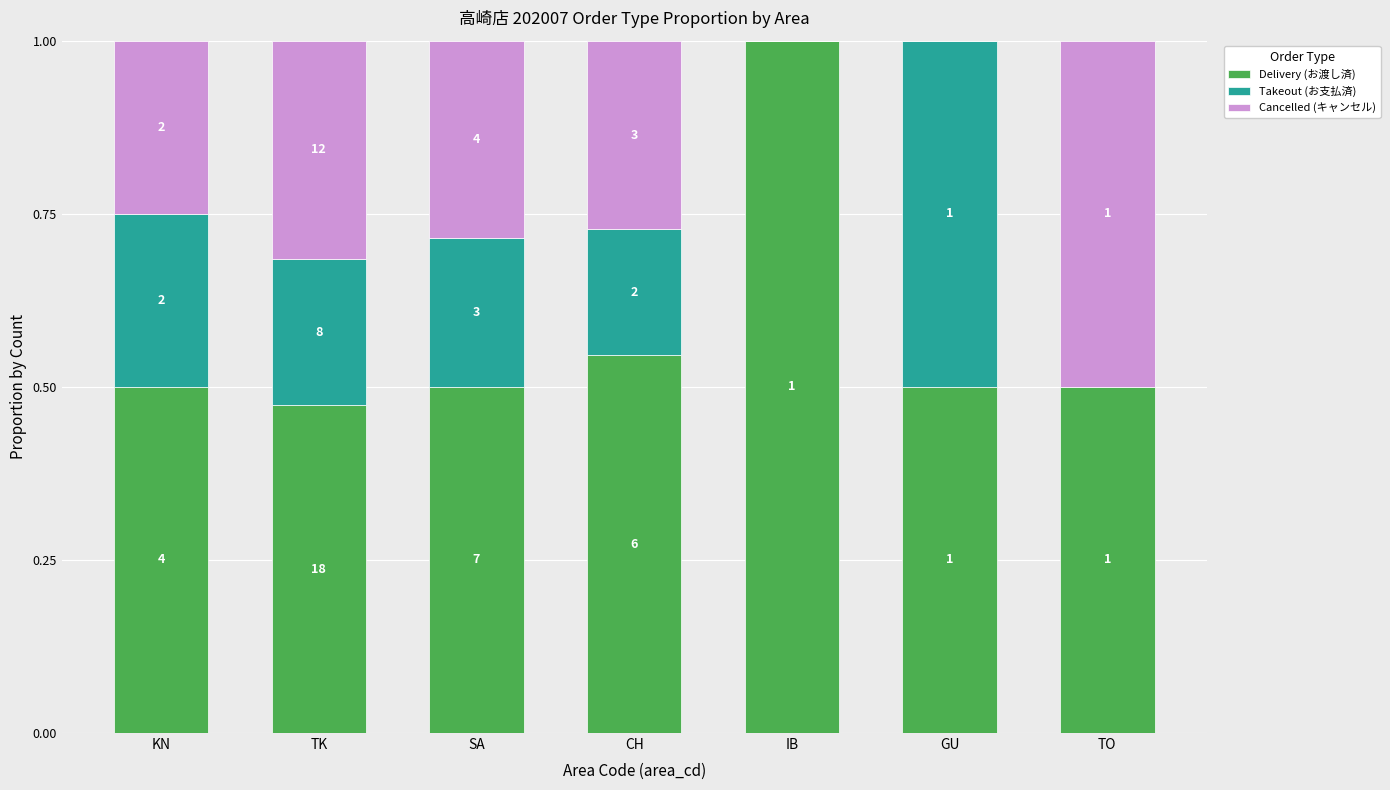

What is the label of the 3rd bar from the right?

IB